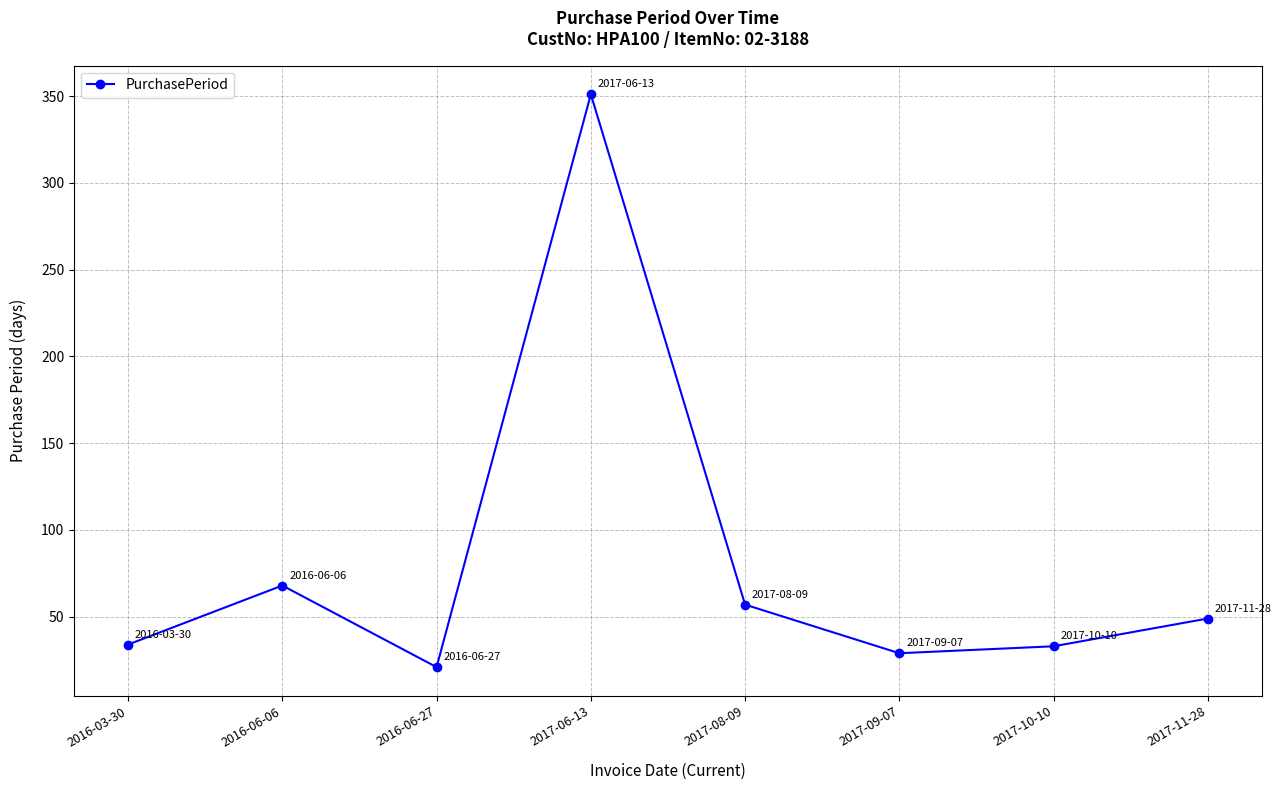

What position from the left is 2017-06-13?

4